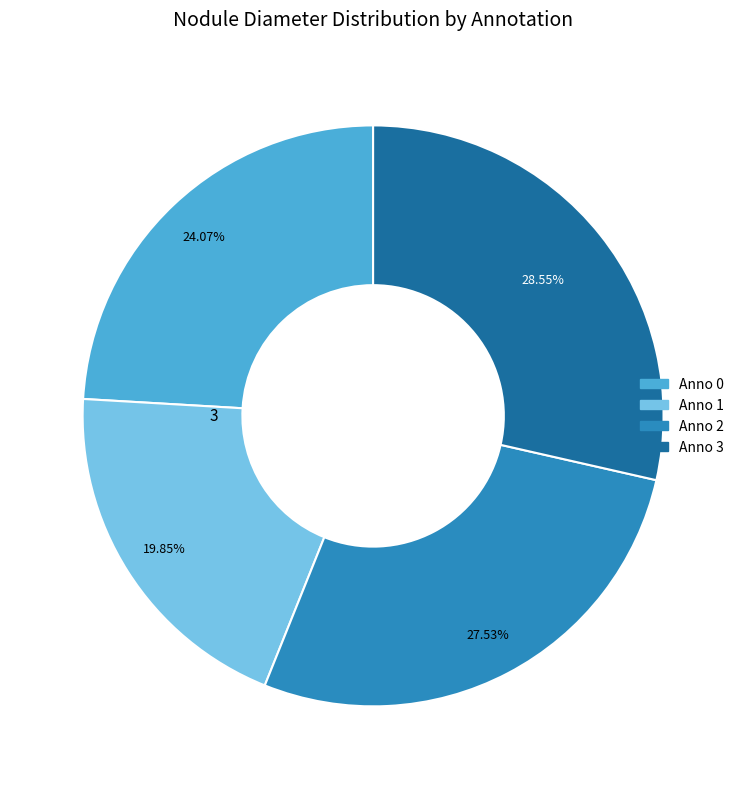

Does any single category account for the majority?

No